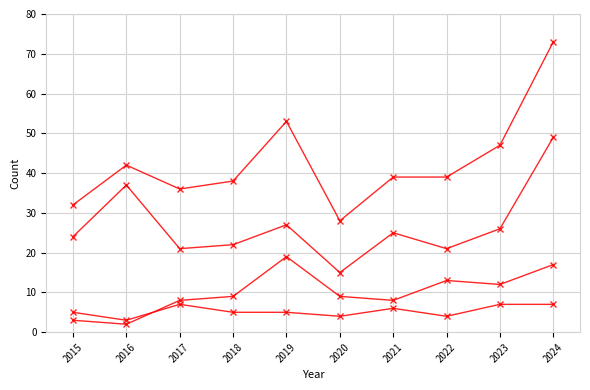

How many data points does each series have?

10